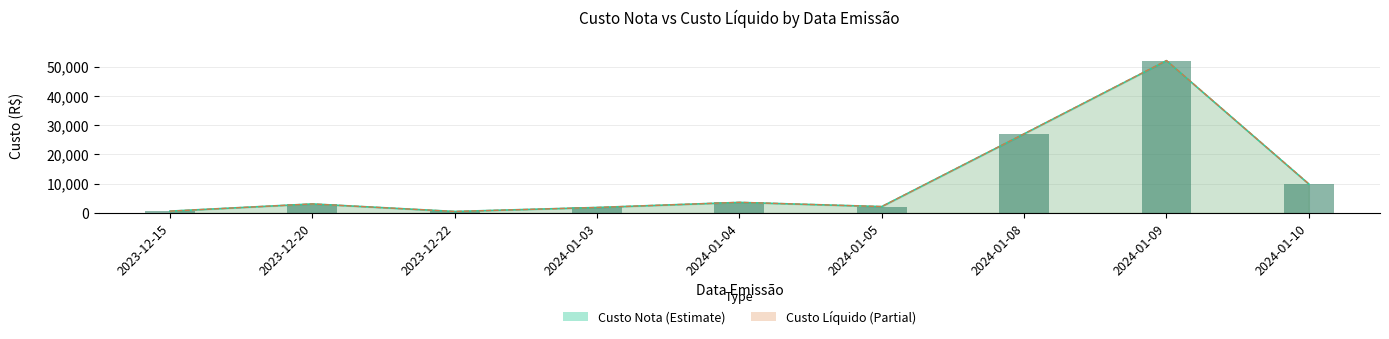

The Custo Liquido series shows 27015.0 at 2024-01-08. True or false?

True